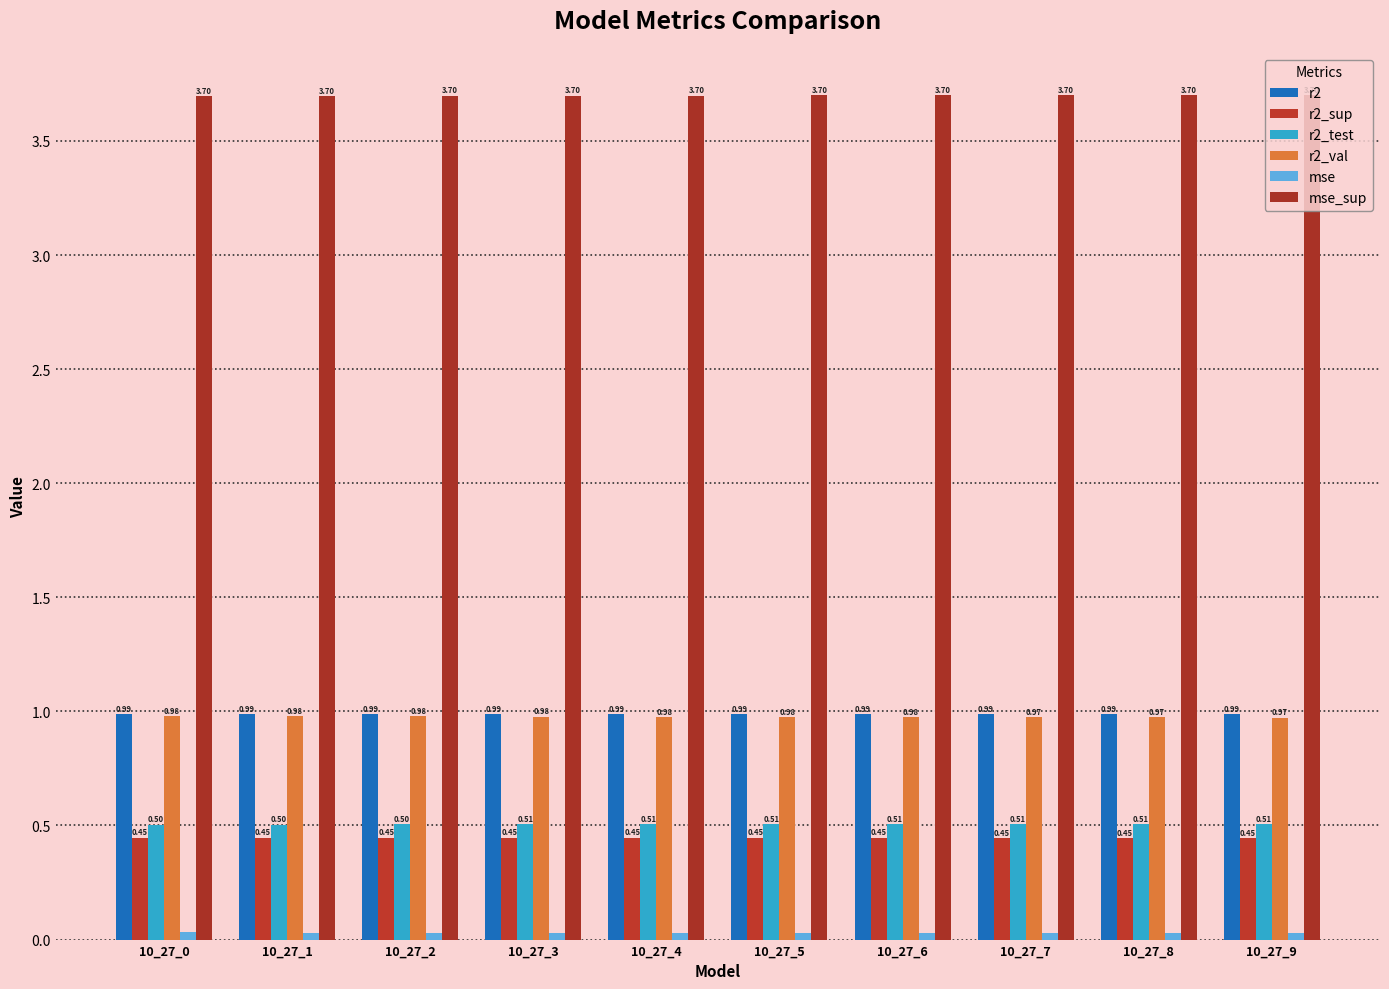

Count the r2_sup values in the range 0 to 1.

10